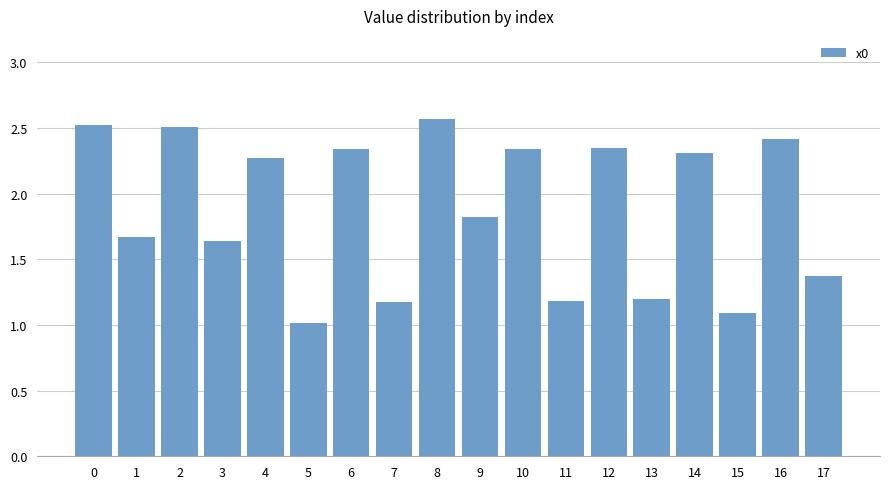

What is the sum of the values at 5 and 14?

3.3